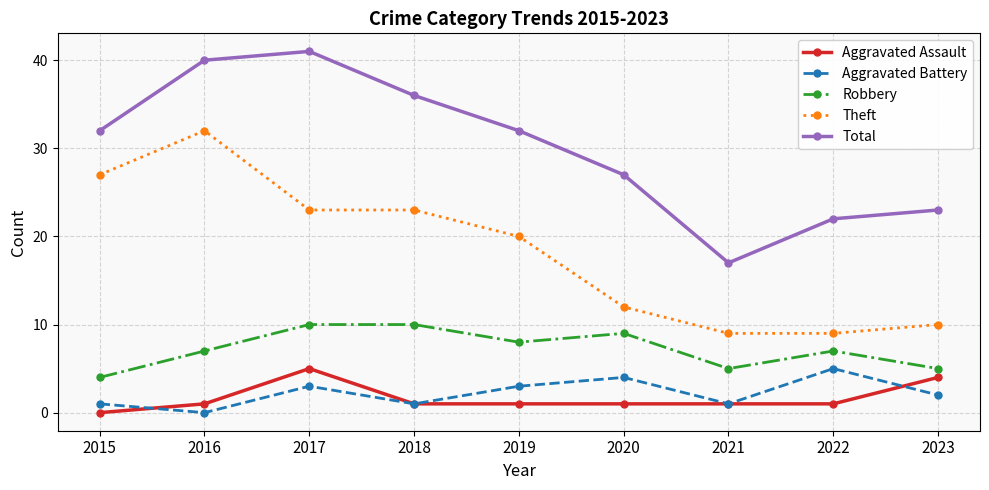

Reading left to right, list all the values displayed in this chart.

Aggravated Assault: 2015=0	2016=1	2017=5	2018=1	2019=1	2020=1	2021=1	2022=1	2023=4
Aggravated Battery: 2015=1	2016=0	2017=3	2018=1	2019=3	2020=4	2021=1	2022=5	2023=2
Robbery: 2015=4	2016=7	2017=10	2018=10	2019=8	2020=9	2021=5	2022=7	2023=5
Theft: 2015=27	2016=32	2017=23	2018=23	2019=20	2020=12	2021=9	2022=9	2023=10
Total: 2015=32	2016=40	2017=41	2018=36	2019=32	2020=27	2021=17	2022=22	2023=23